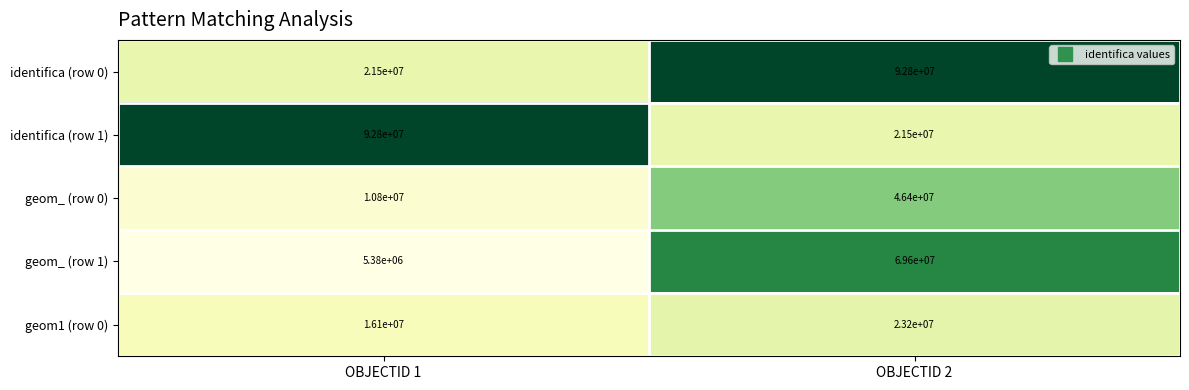

What is the average value of the geom1 (row 0) series?

19650000